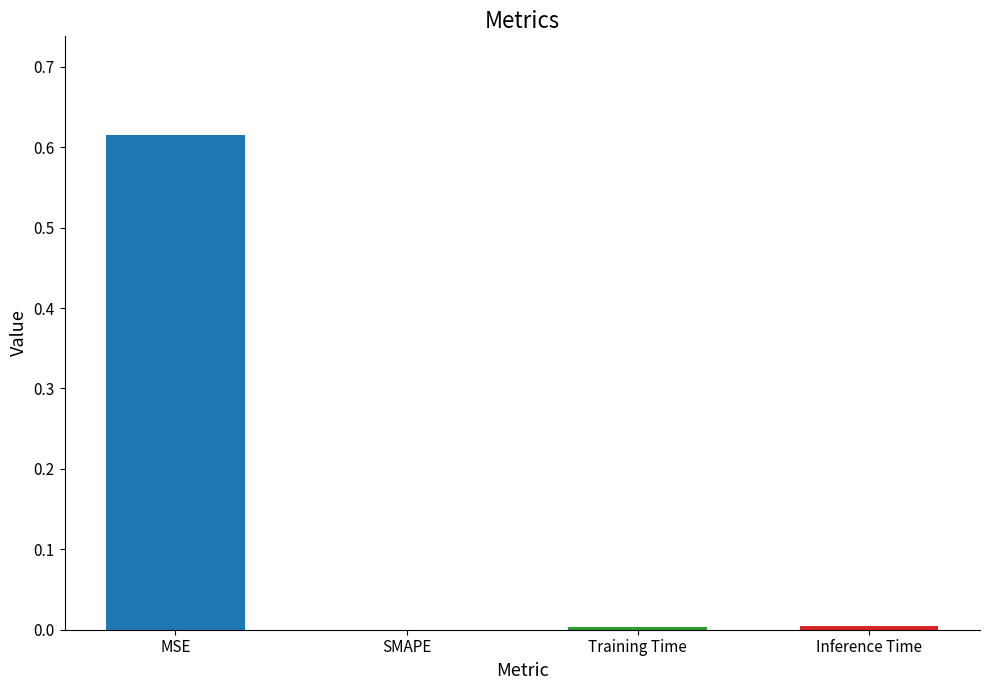

Which label corresponds to the largest value in the chart?

MSE